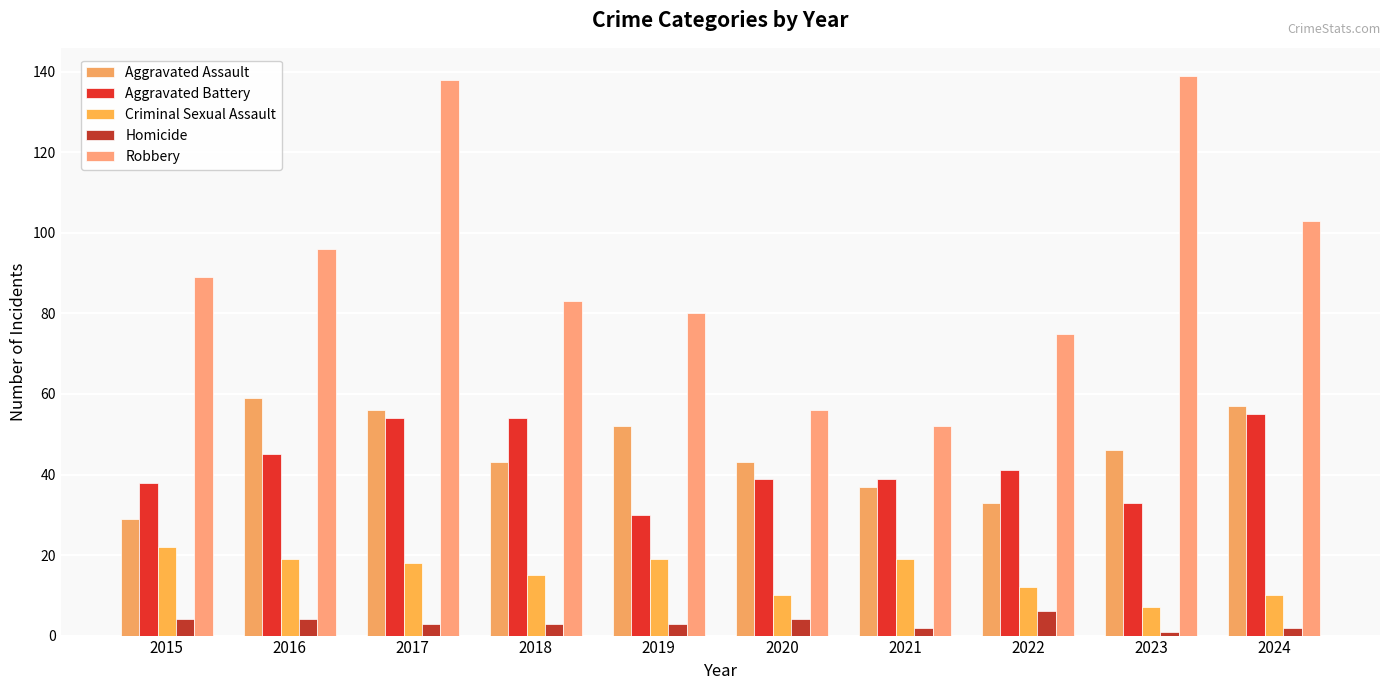

How many data points does each series have?

10